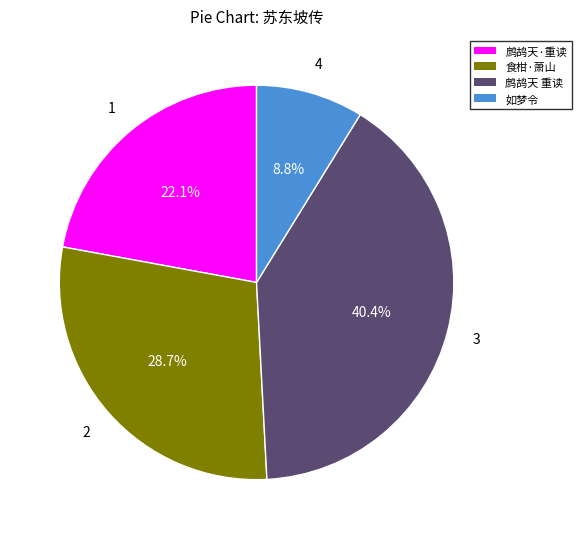

How many slices are in this pie chart?

4